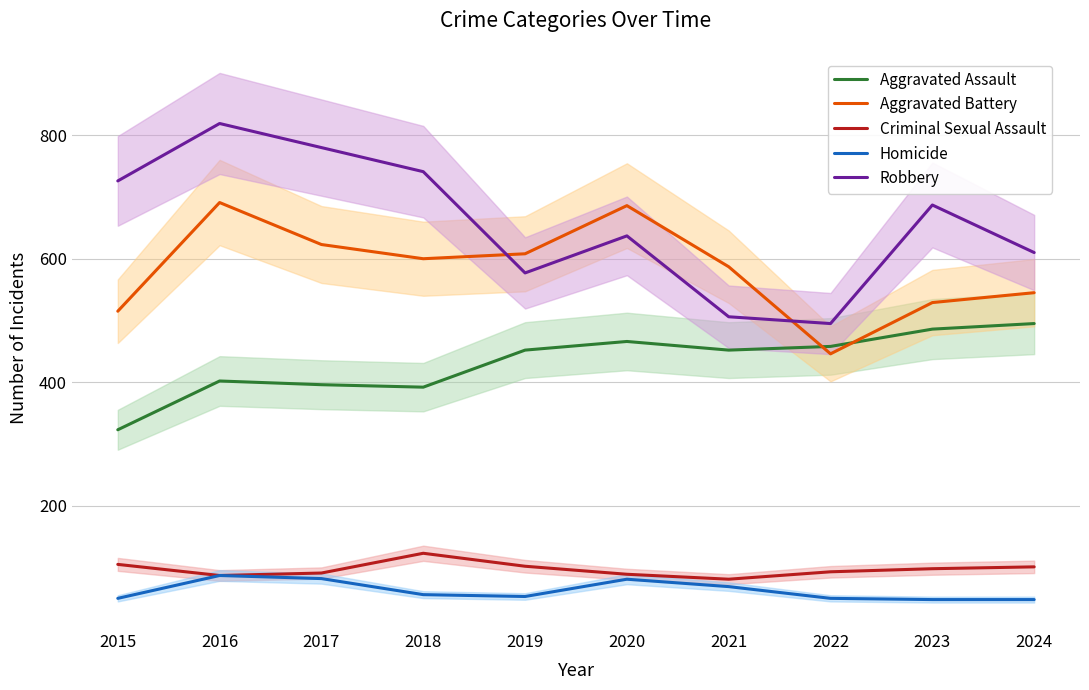

Where is the first local minimum for Aggravated Assault?

2018